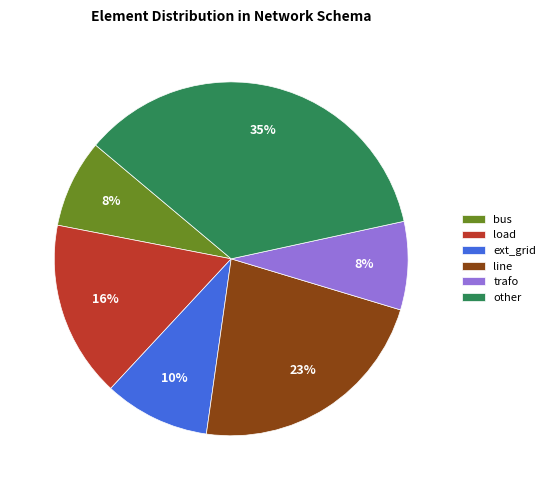

To the nearest percent, what is the difference between the largest and smallest slice percentages?

27%